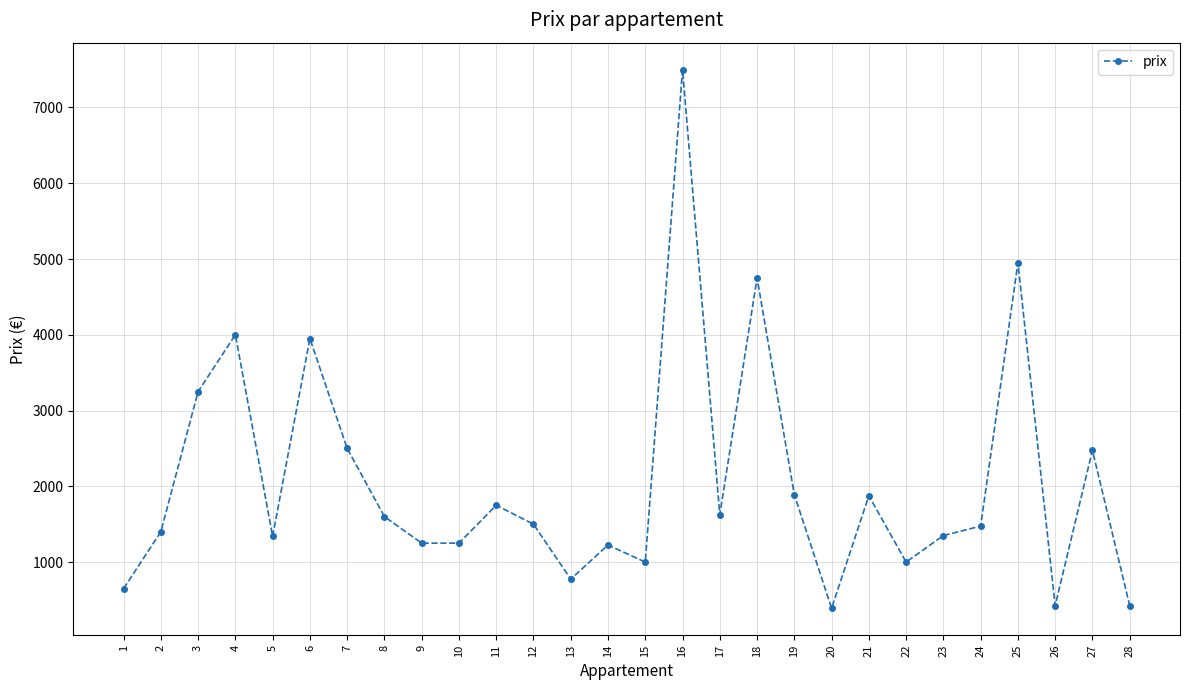

What is the smallest value displayed?

390